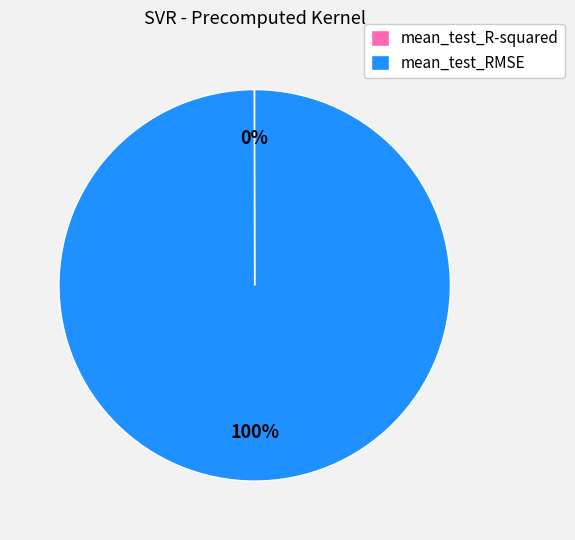

To the nearest percent, what is the average slice percentage?

50%